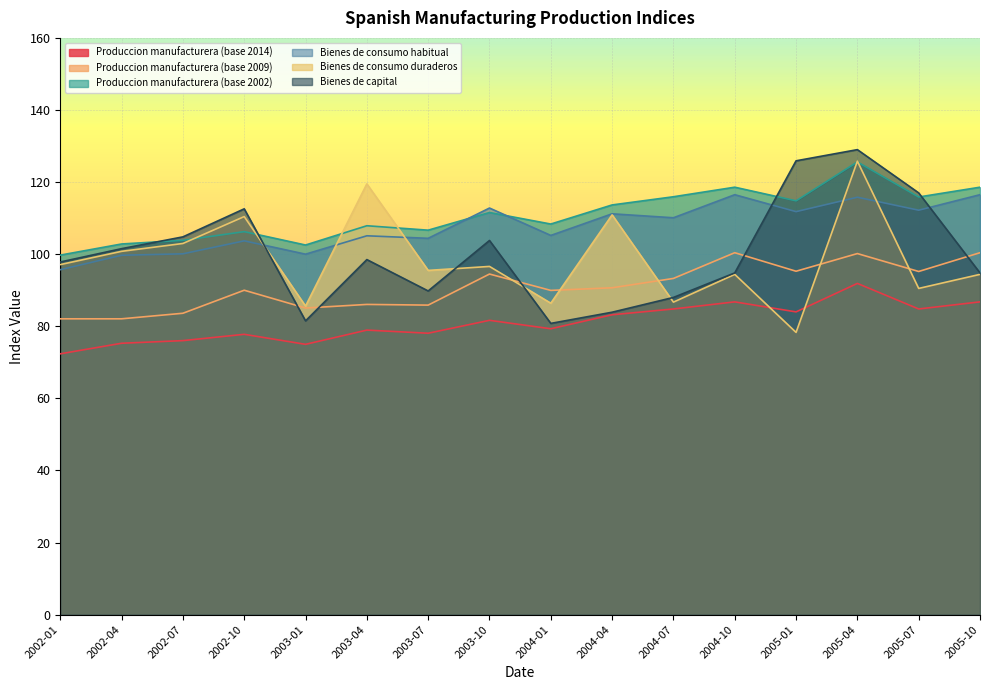

How many lines are shown in the chart?

6